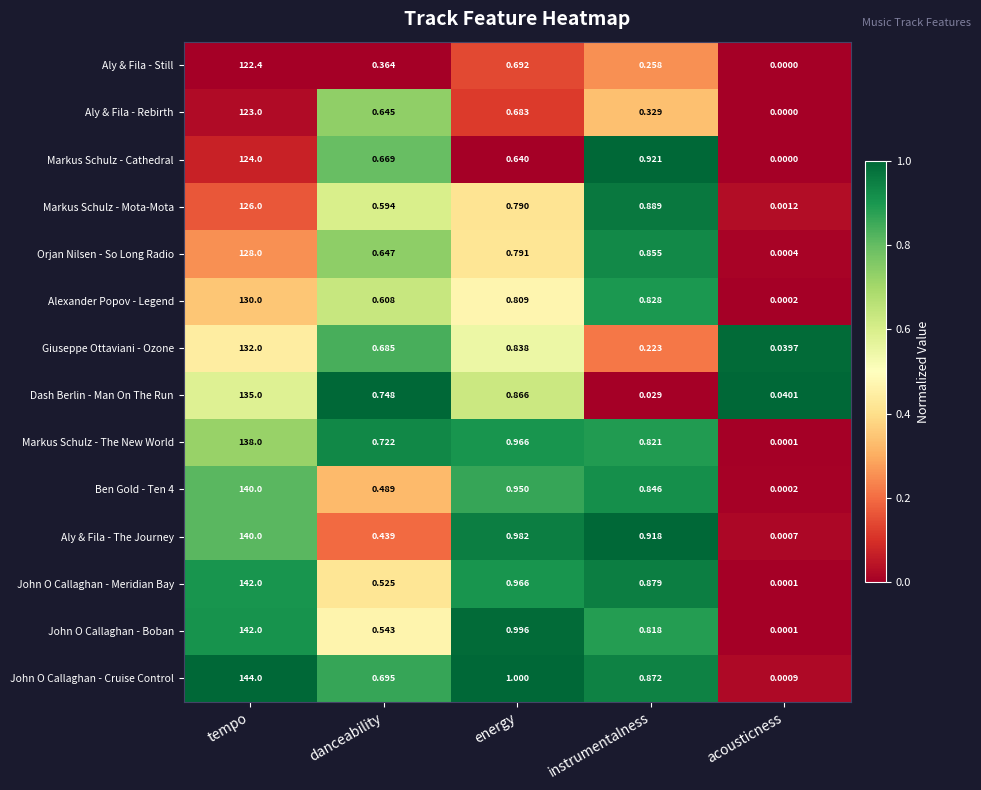

Which category has the lowest value across all series?

acousticness